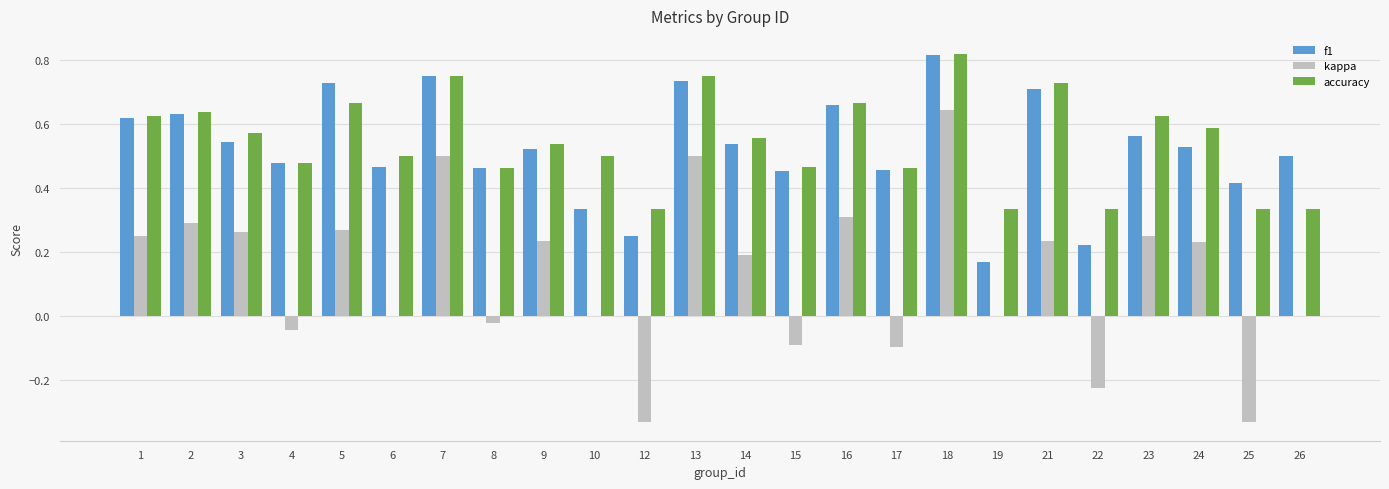

Between 15 and 22, which series saw the biggest shift?

f1